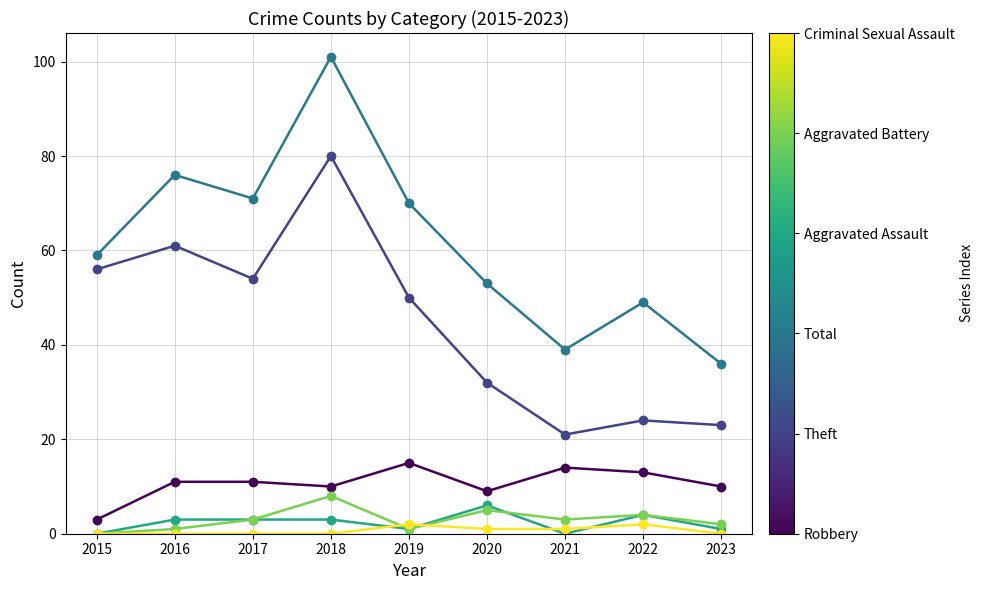

Which category has the highest value across all series?

2018